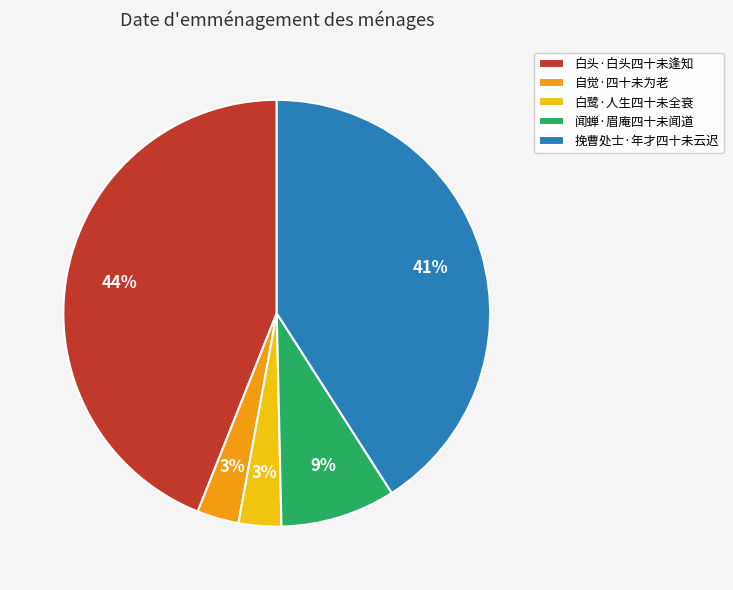

True or false: 自觉·四十未为老 accounts for 11% of the total.

False